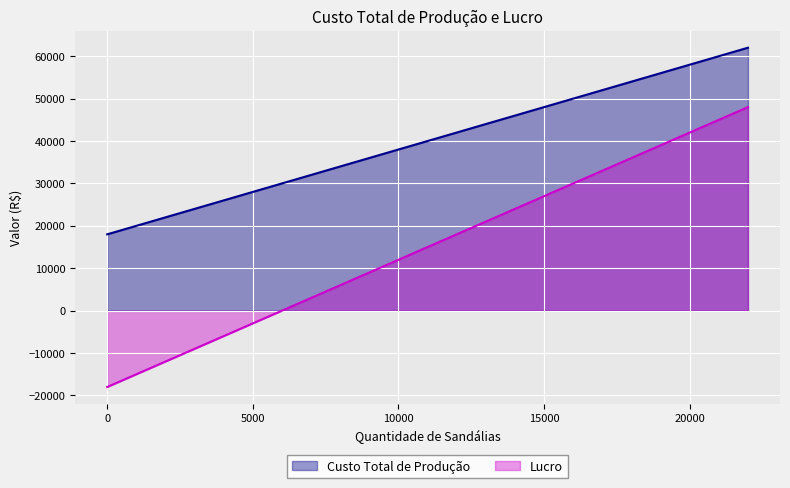

What is the difference between the Custo Total de Produção values at 16000 and 0?

32000